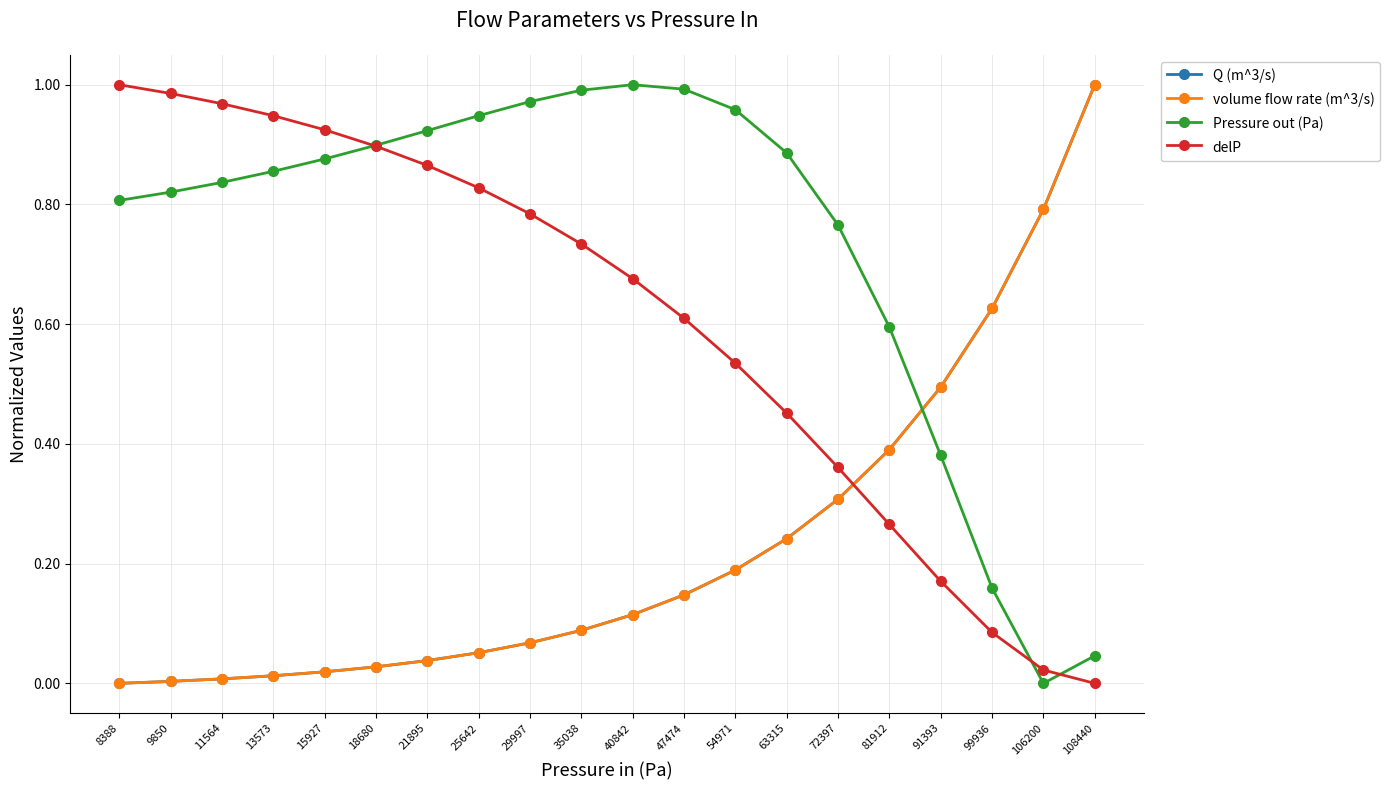

How many data points in Pressure out (Pa) are above 0?

19